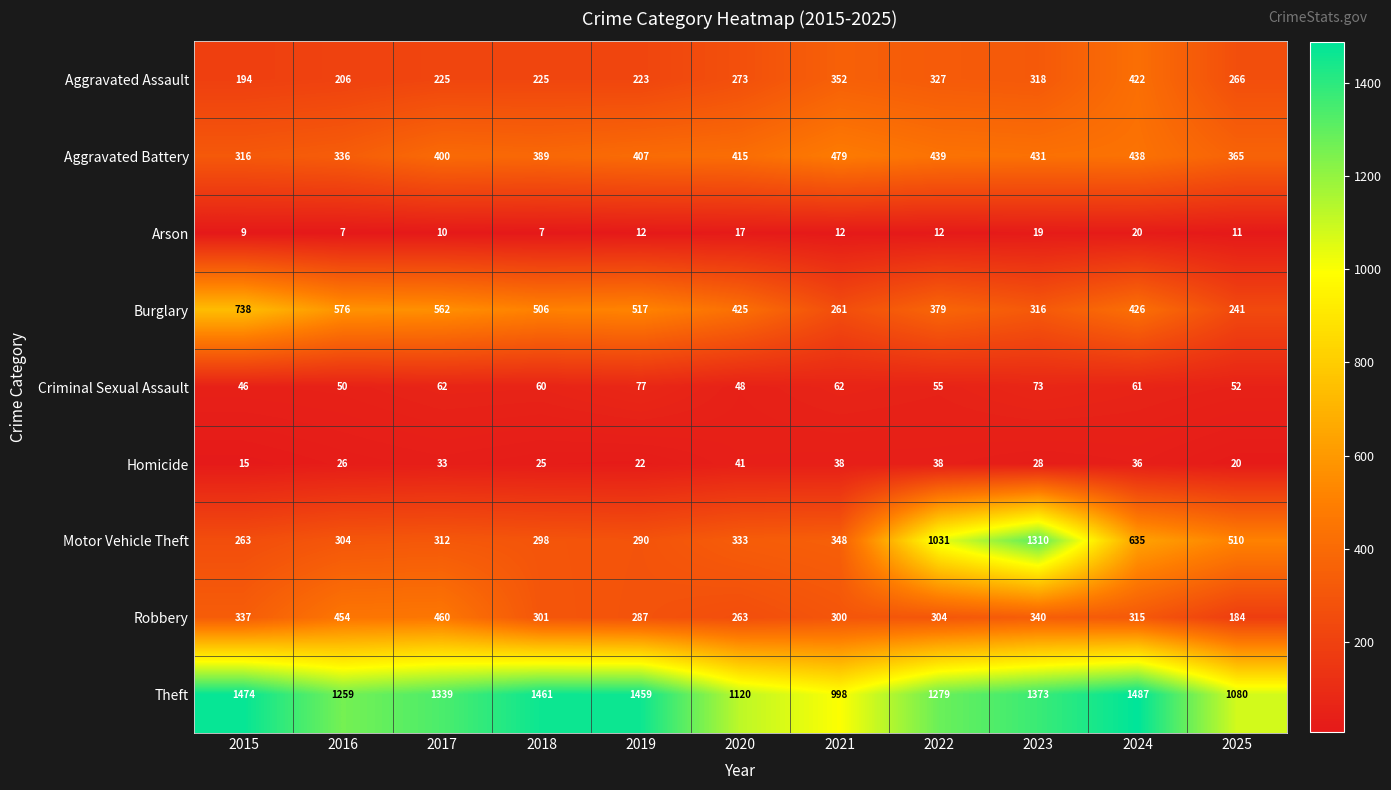

Which series has the widest spread of values?

Motor Vehicle Theft